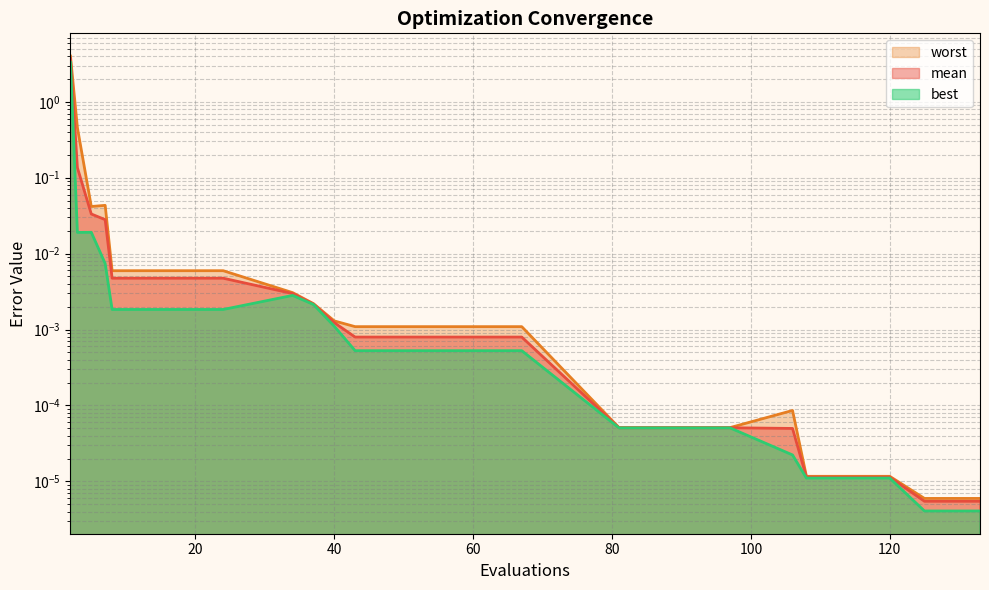

The value of best at 43 is 0.0. True or false?

True